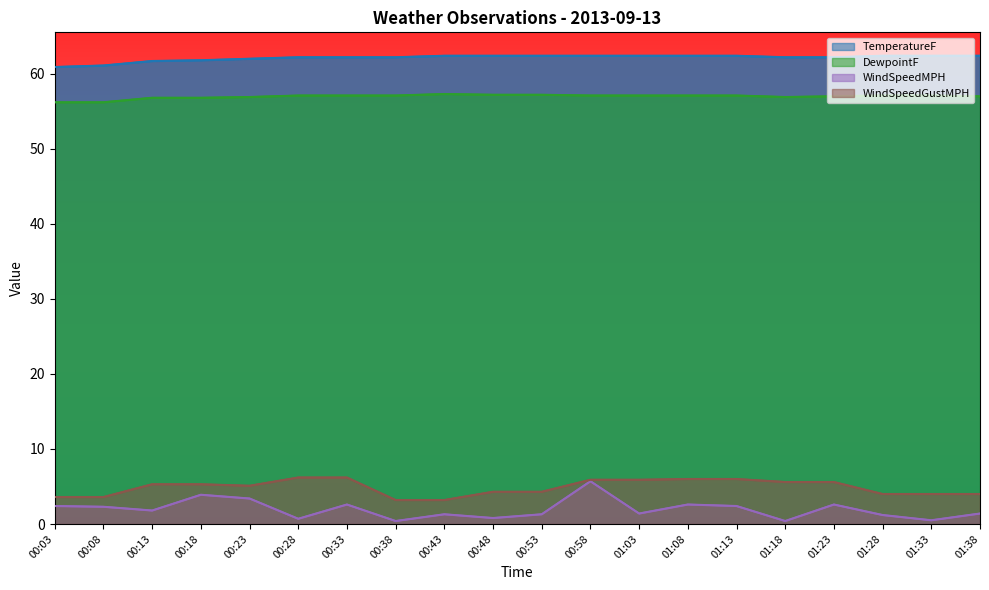

Reading left to right, what are all the values shown in this chart?

TemperatureF: 00:03=60.9	00:08=61.1	00:13=61.7	00:18=61.8	00:23=62.0	00:28=62.2	00:33=62.2	00:38=62.2	00:43=62.4	00:48=62.4	00:53=62.4	00:58=62.4	01:03=62.4	01:08=62.4	01:13=62.4	01:18=62.2	01:23=62.2	01:28=62.4	01:33=62.4	01:38=62.4
DewpointF: 00:03=56.2	00:08=56.2	00:13=56.8	00:18=56.8	00:23=56.9	00:28=57.1	00:33=57.1	00:38=57.1	00:43=57.3	00:48=57.2	00:53=57.2	00:58=57.1	01:03=57.1	01:08=57.1	01:13=57.1	01:18=56.9	01:23=57.0	01:28=57.1	01:33=57.1	01:38=57.0
WindSpeedMPH: 00:03=2.4	00:08=2.3	00:13=1.8	00:18=3.9	00:23=3.4	00:28=0.7	00:33=2.6	00:38=0.4	00:43=1.3	00:48=0.8	00:53=1.3	00:58=5.7	01:03=1.4	01:08=2.6	01:13=2.4	01:18=0.4	01:23=2.6	01:28=1.2	01:33=0.5	01:38=1.4
WindSpeedGustMPH: 00:03=3.6	00:08=3.6	00:13=5.3	00:18=5.3	00:23=5.1	00:28=6.2	00:33=6.2	00:38=3.2	00:43=3.2	00:48=4.3	00:53=4.3	00:58=5.9	01:03=5.9	01:08=6.0	01:13=6.0	01:18=5.6	01:23=5.6	01:28=4.0	01:33=4.0	01:38=4.0